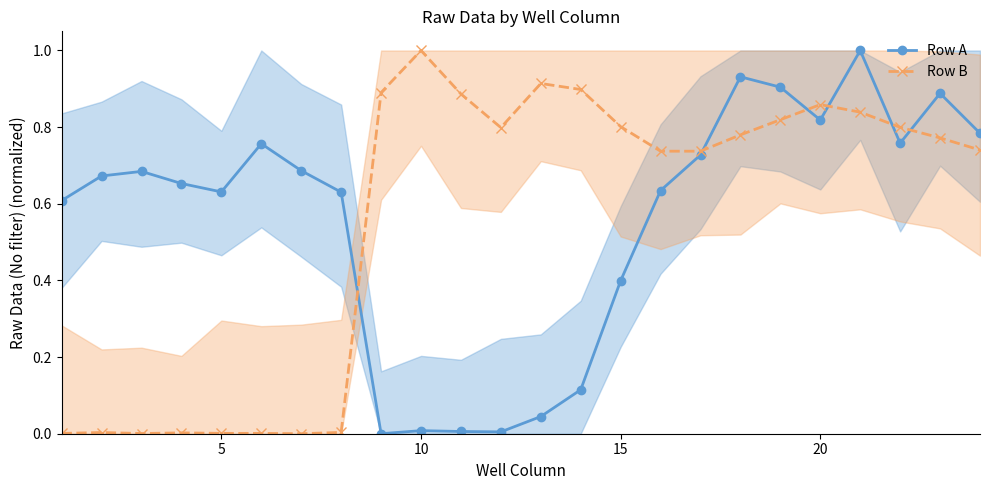

How many distinct data groups are displayed?

2